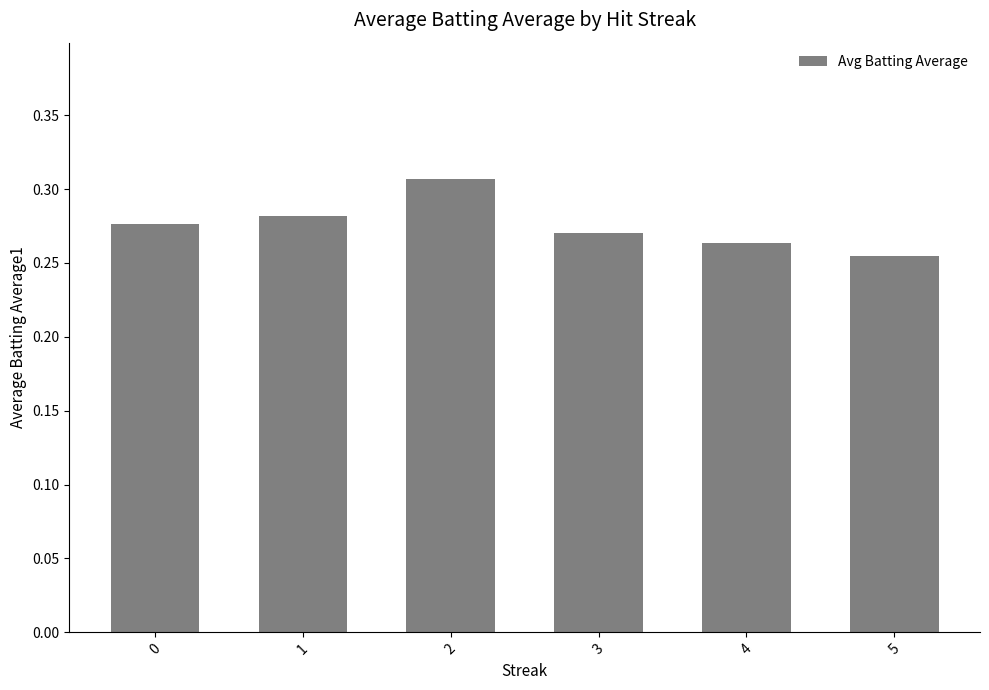

What is the sum of all values?

1.7